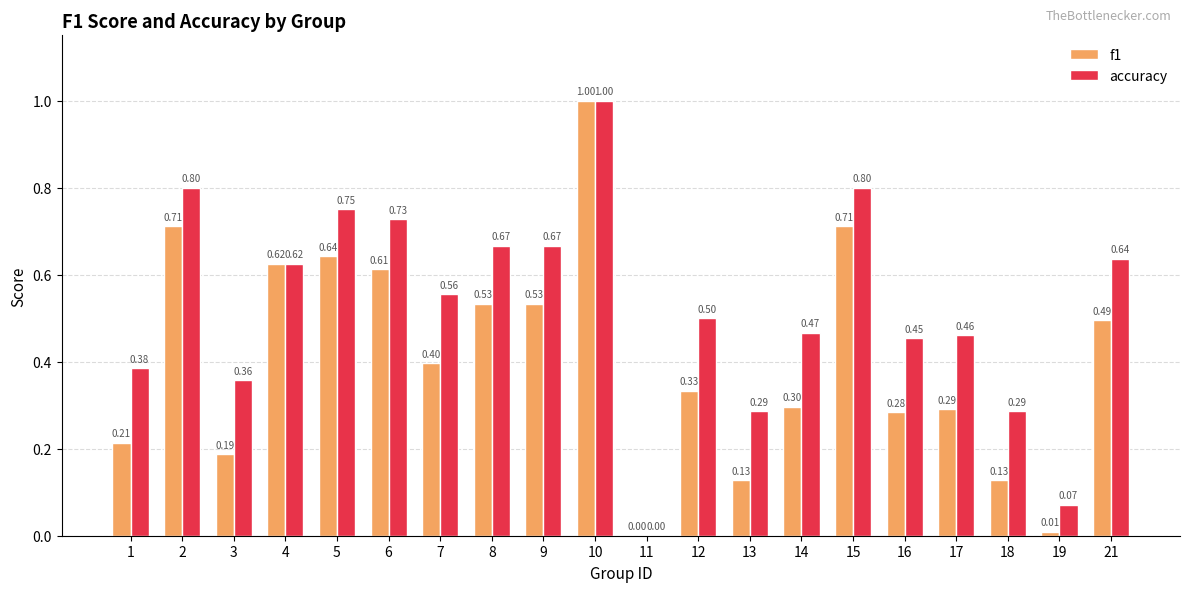

Between 15 and 17, which series saw the biggest shift?

f1